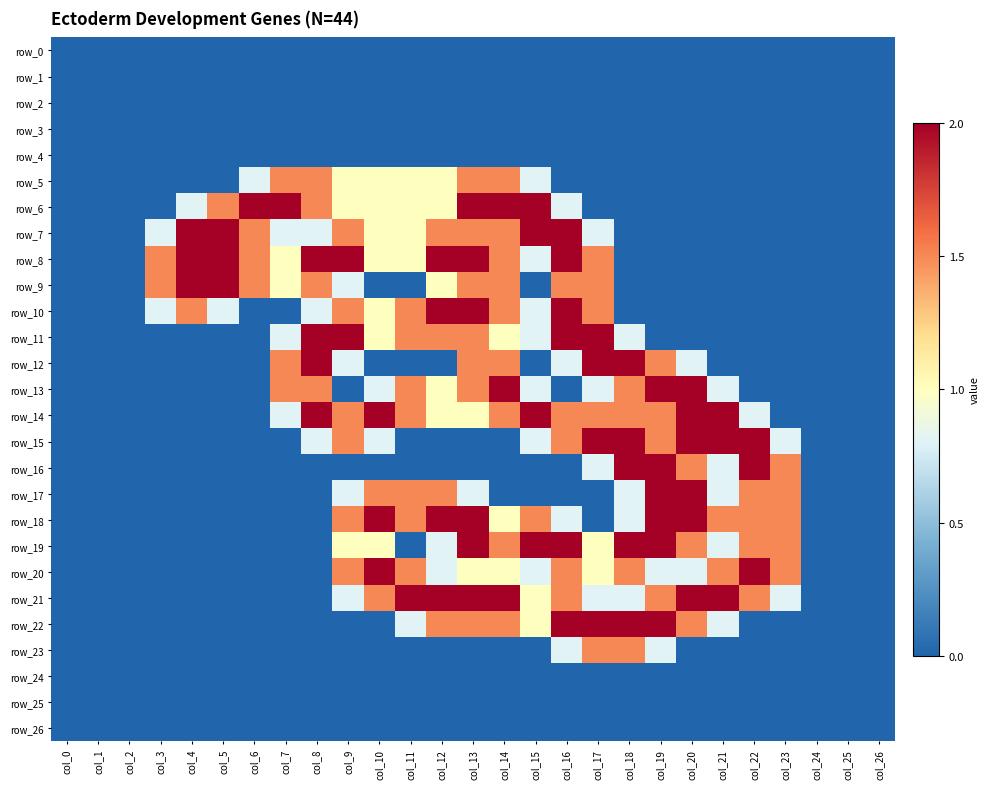

What is the difference between the second highest and minimum values in the row_21 series?

2.0